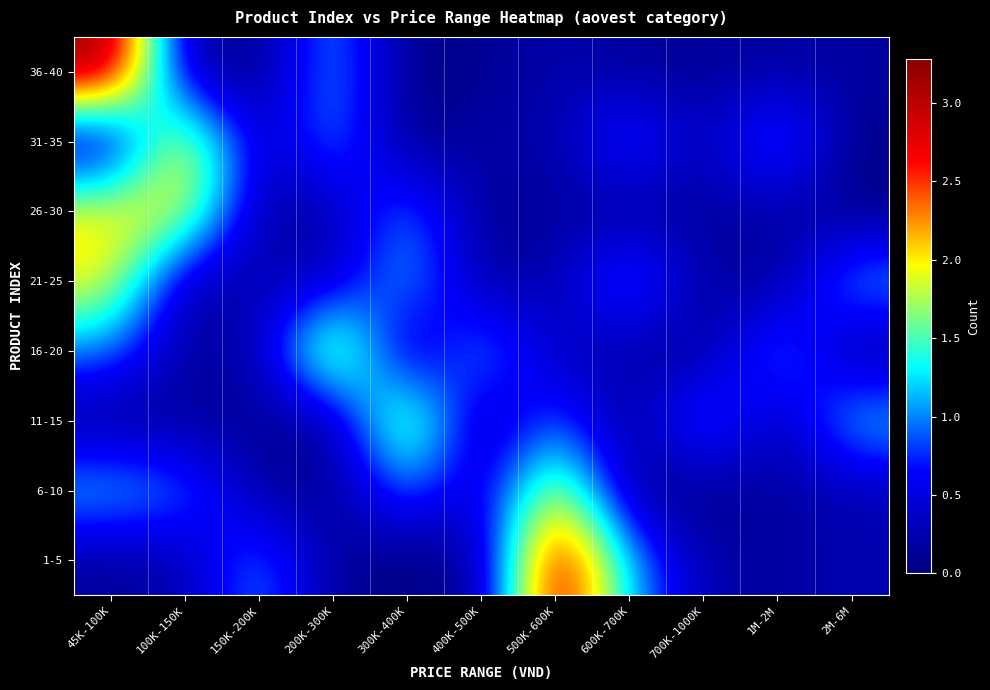

At which category is the sum across all series the highest?

45K-100K